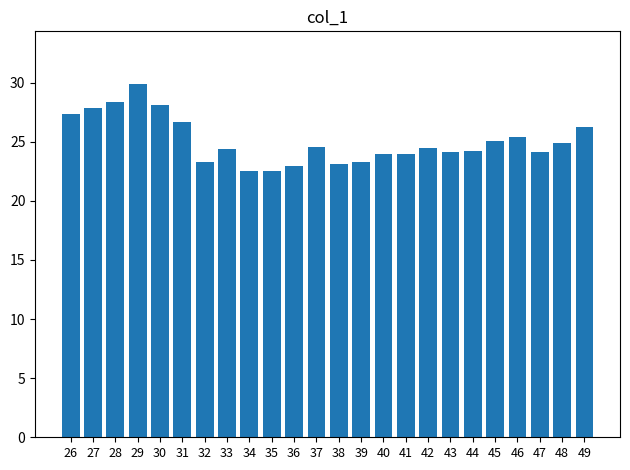

What is the minimum value shown in the chart?

22.5